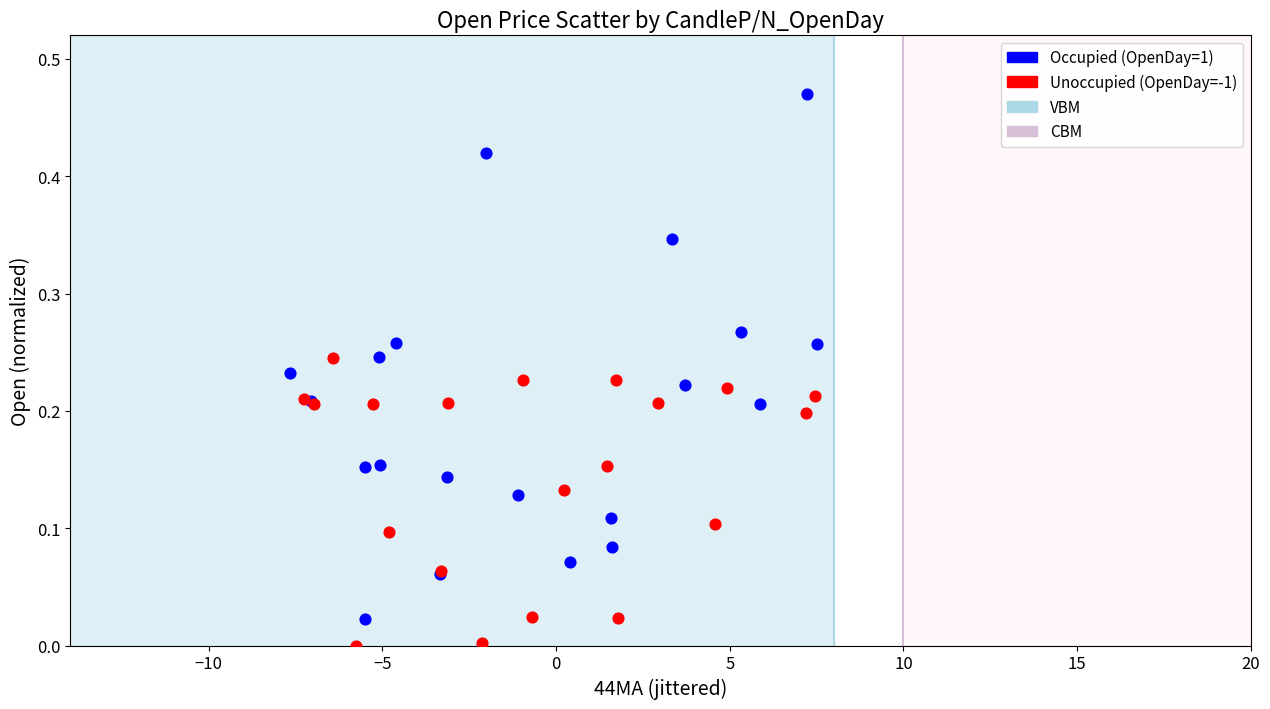

Which series reaches the minimum Y coordinate?

Unoccupied (OpenDay=-1)